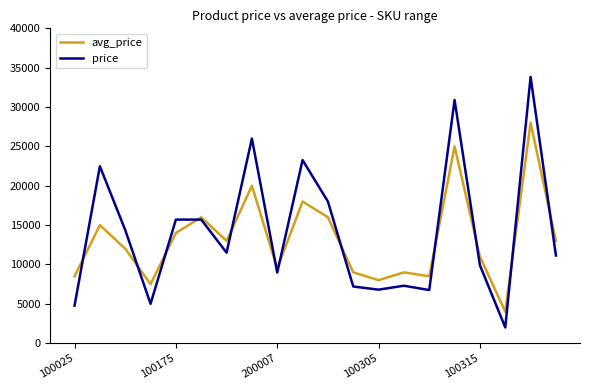

What is the smallest value displayed?

2000